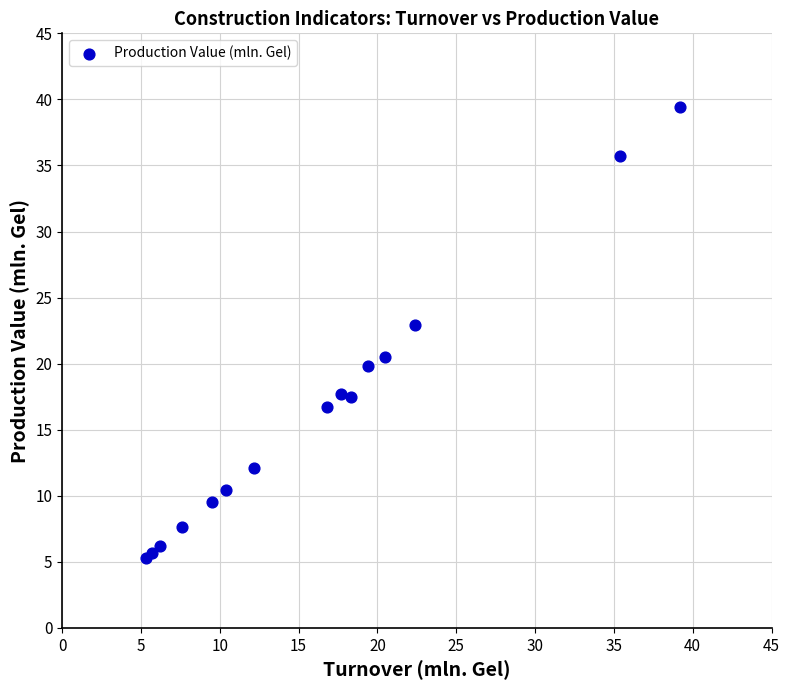

What Y value in the scatter plot is closest to 22?

22.9